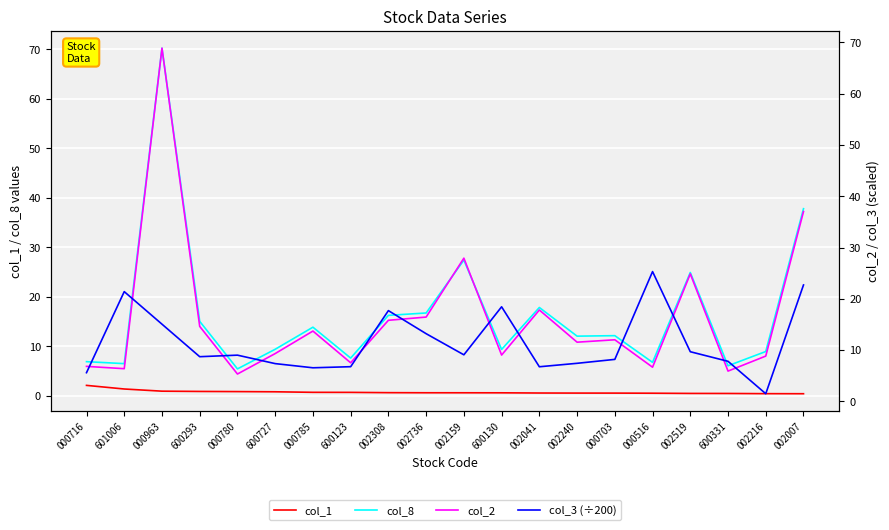

After their last crossing, which series has the higher values: col_8 or col_3 (÷200)?

col_8